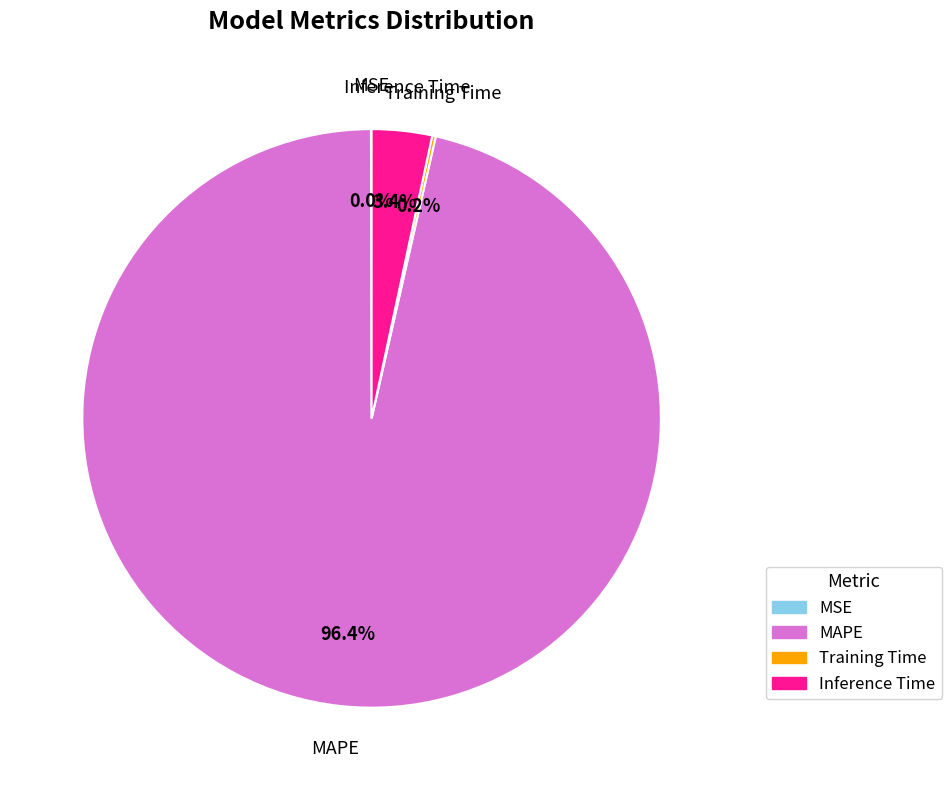

Which slice represents more than half of the pie?

MAPE